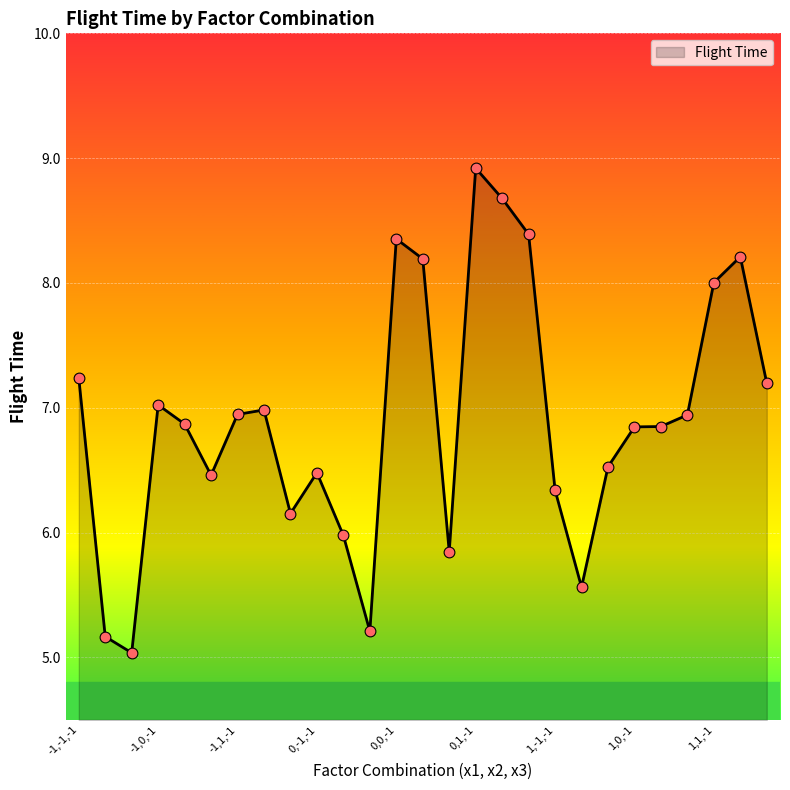

What is the minimum value shown in the chart?

5.0